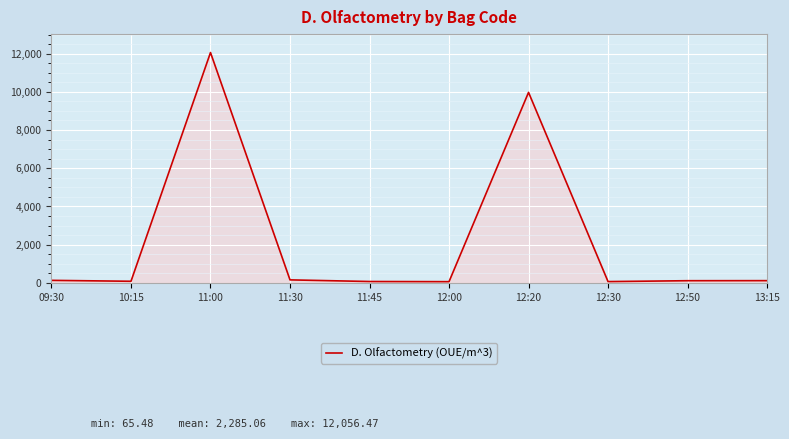

Is it true that the value at 11:00 is 19568.8?

False